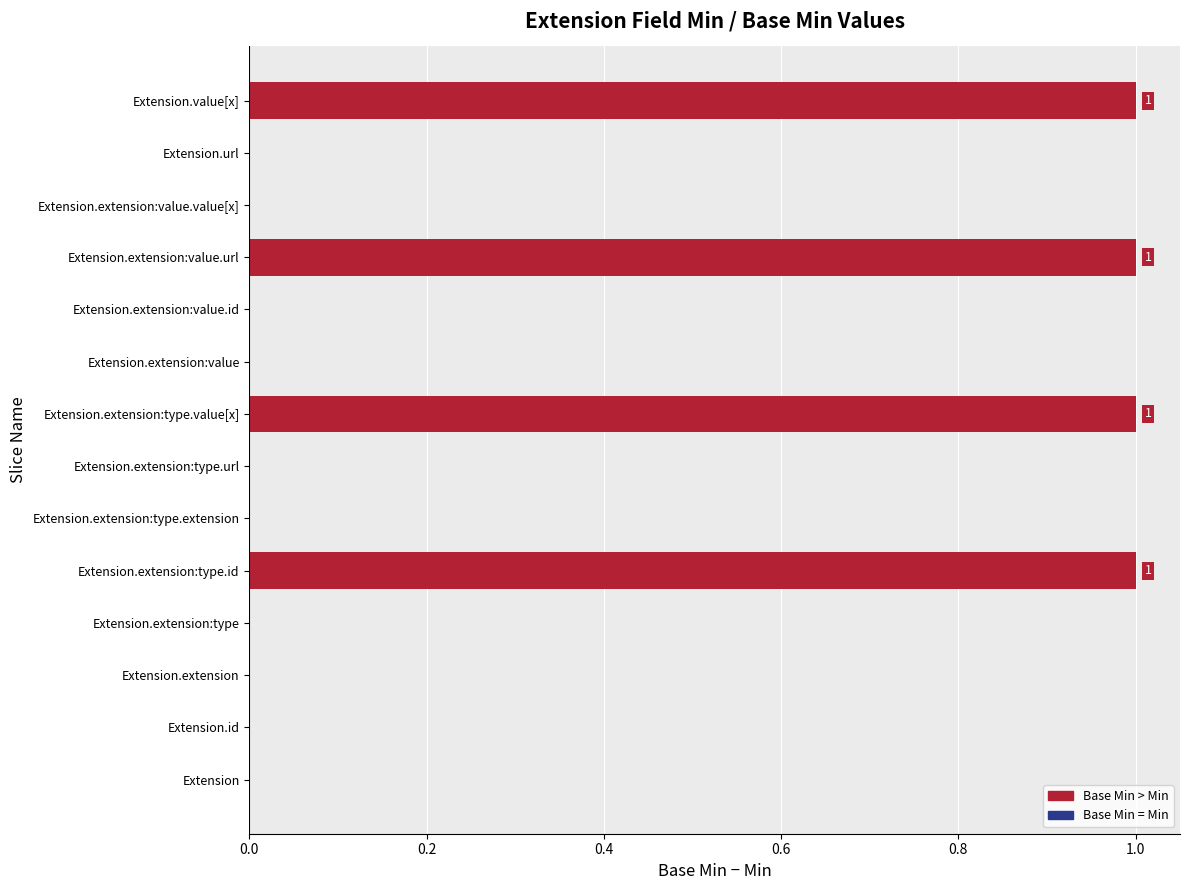

What is the label of the 4th bar from the left?

Extension.extension:type